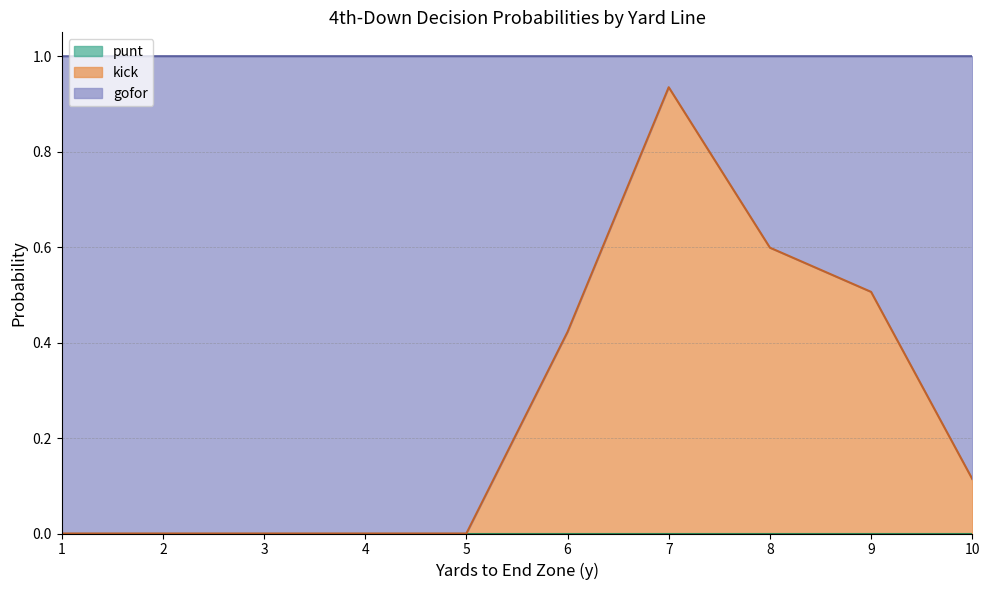

Where is kick nearest to the value 0?

1